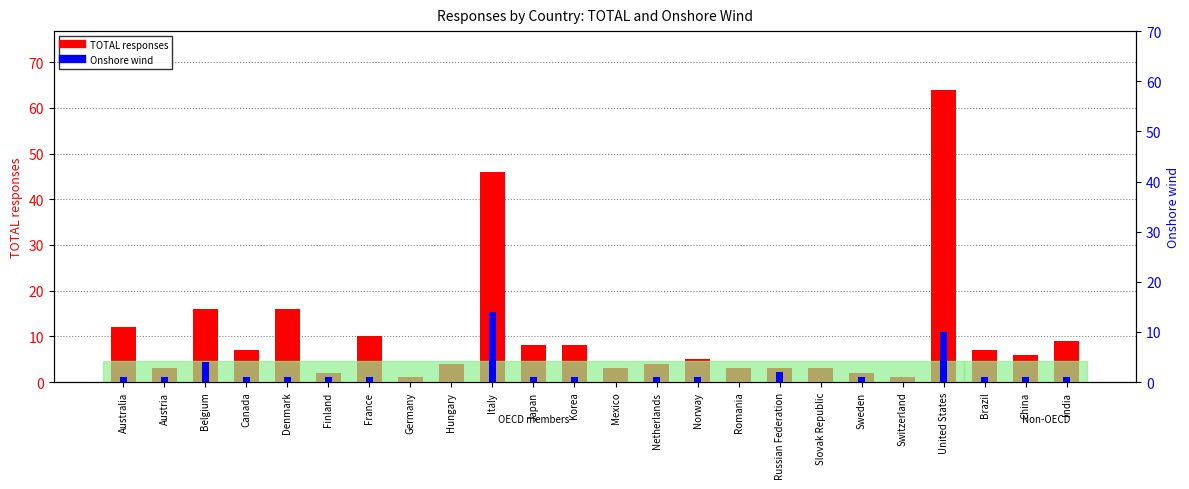

Which series changed the most between Norway and Russian Federation?

TOTAL responses